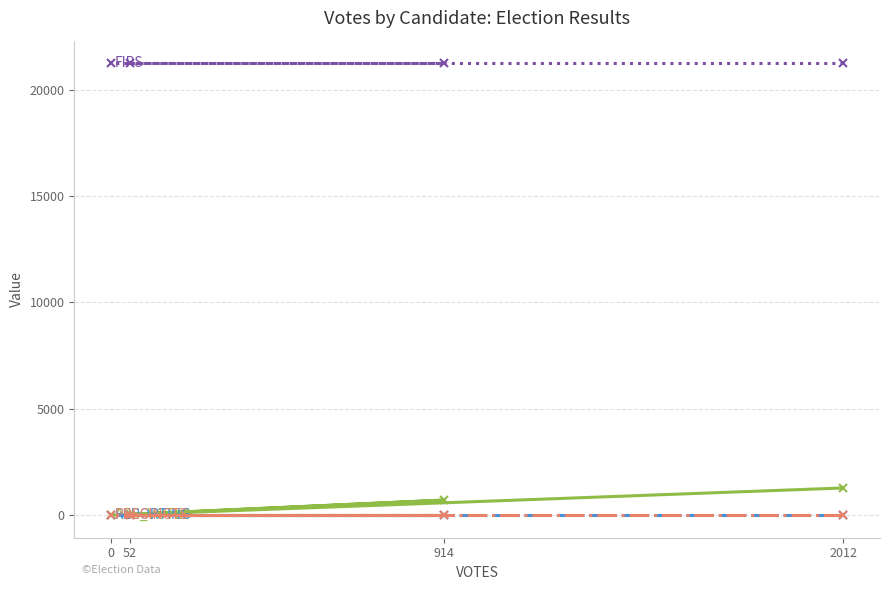

What is the difference between the maximum and minimum values in the ABS_VOTES series?

1277